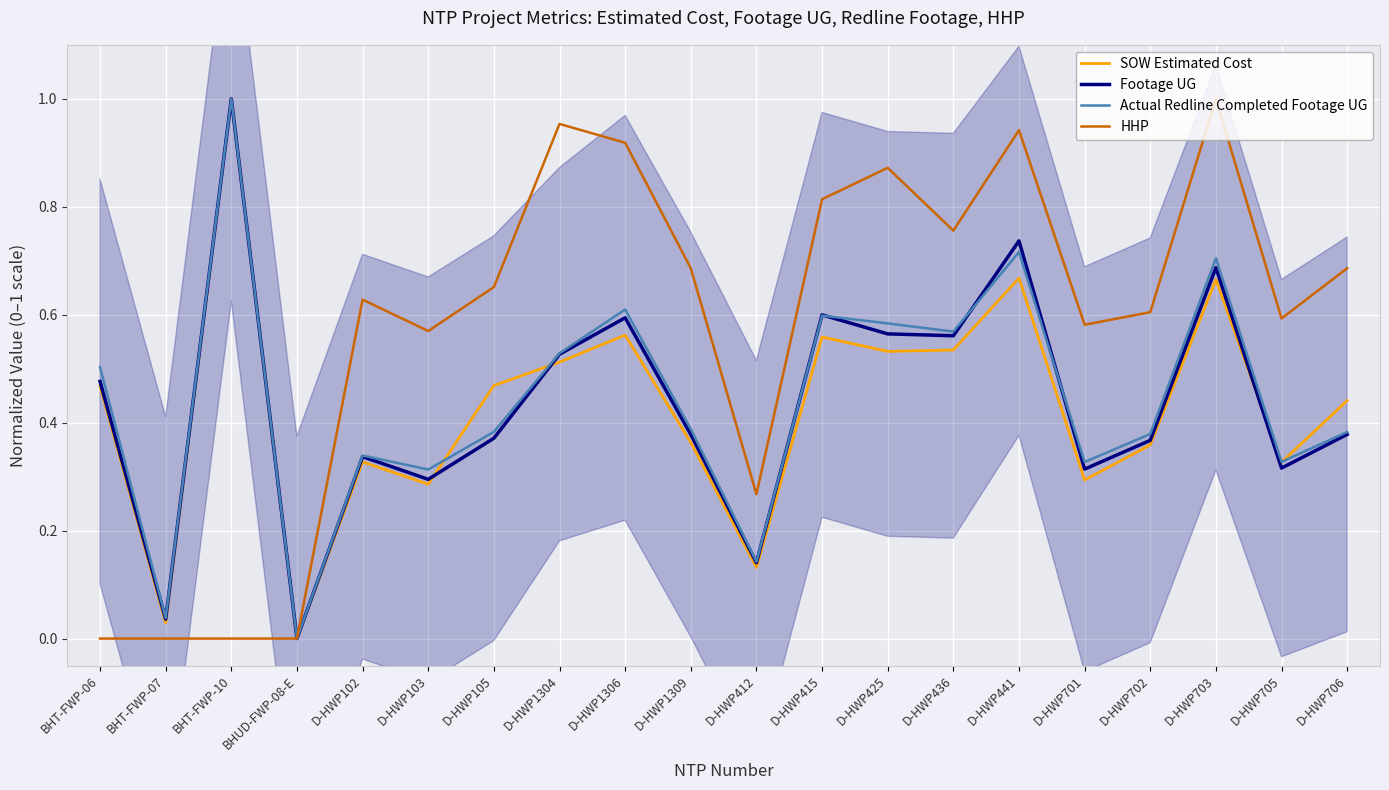

True or false: HHP and Footage UG cross at least once.

False